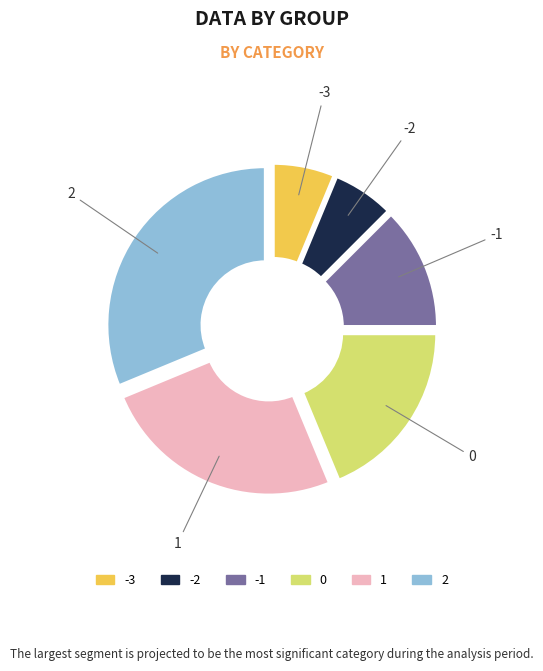

What is the ratio of the value at -1 to the value at 1?

0.5